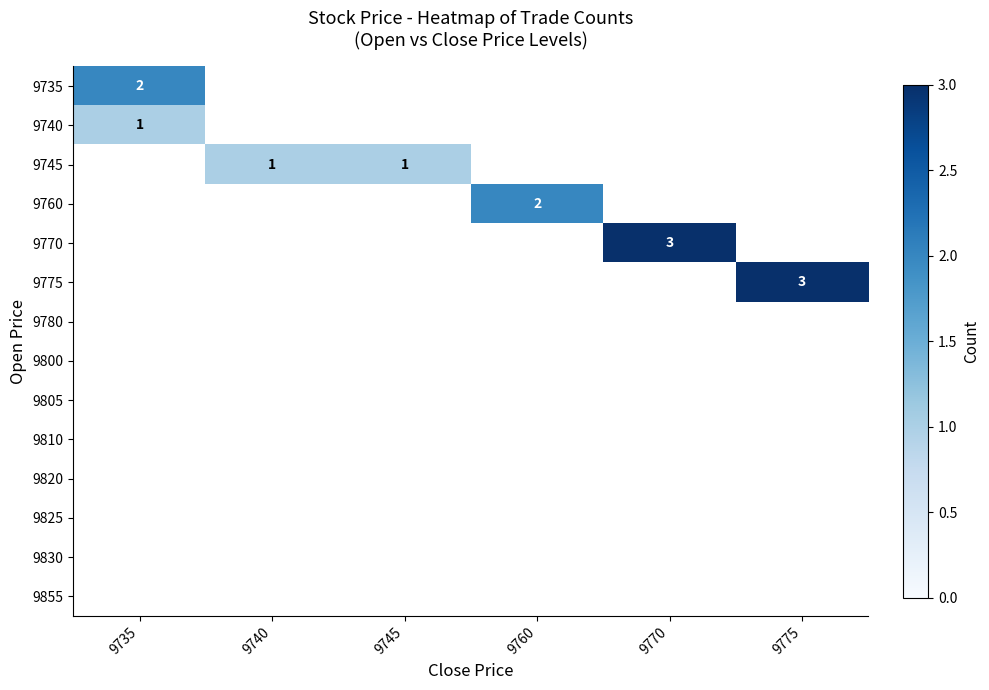

At which category is the sum across all series the highest?

9735